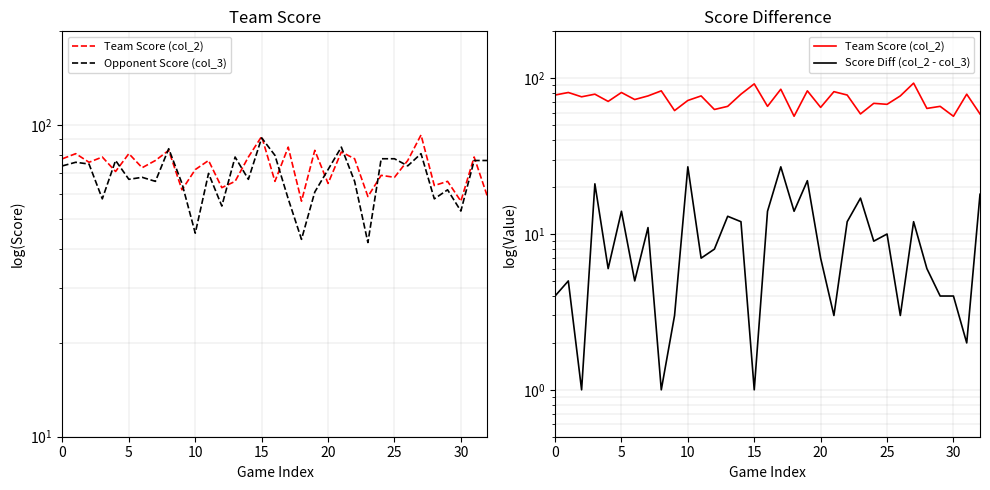

What is the value of the Team Score (col_2) point at the 25th from the left?

69